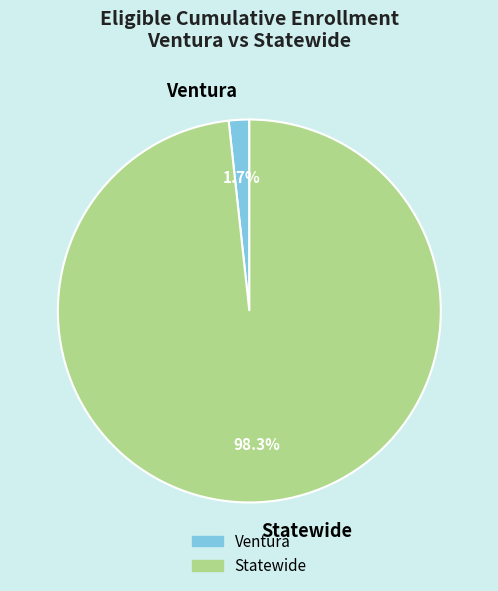

Is Ventura the majority of the pie?

No